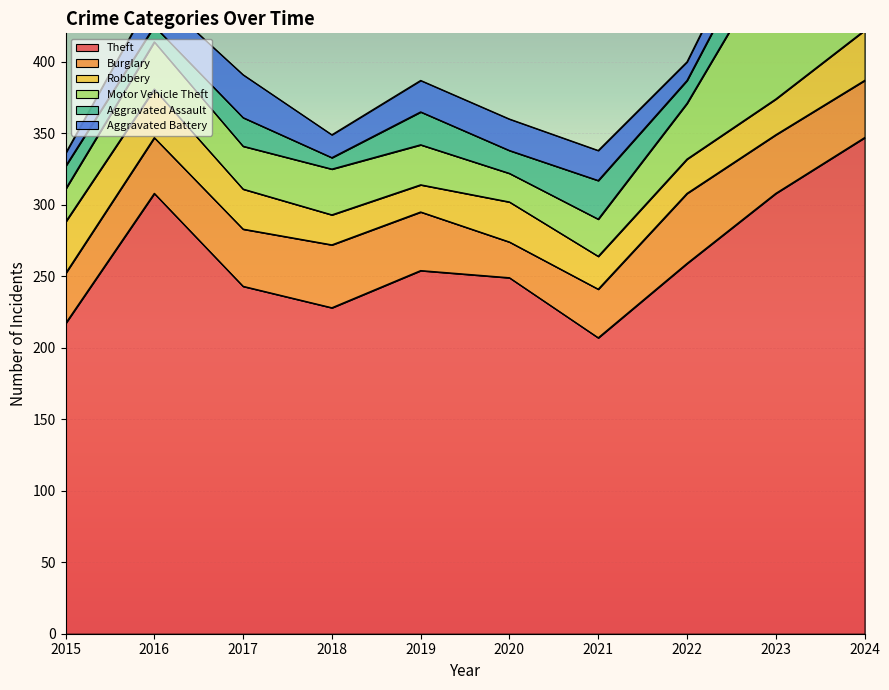

List the labels in order of Burglary value, smallest first.

2020, 2021, 2015, 2016, 2017, 2024, 2019, 2023, 2018, 2022